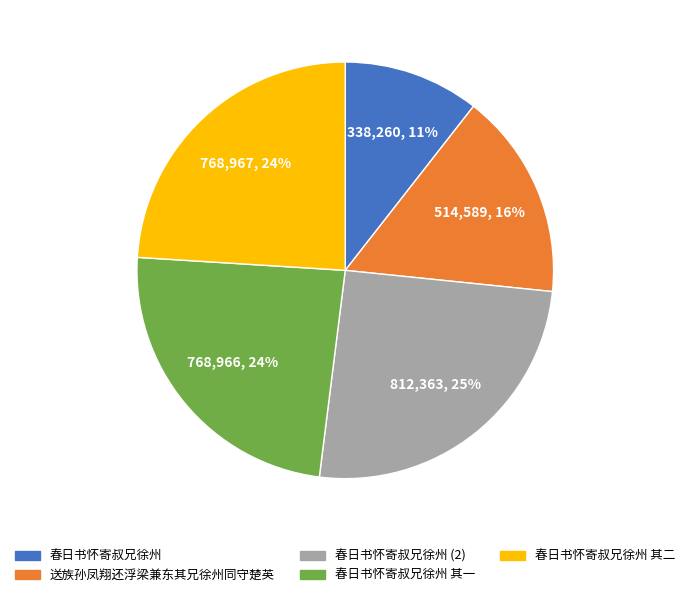

How many segments does this pie chart have?

5